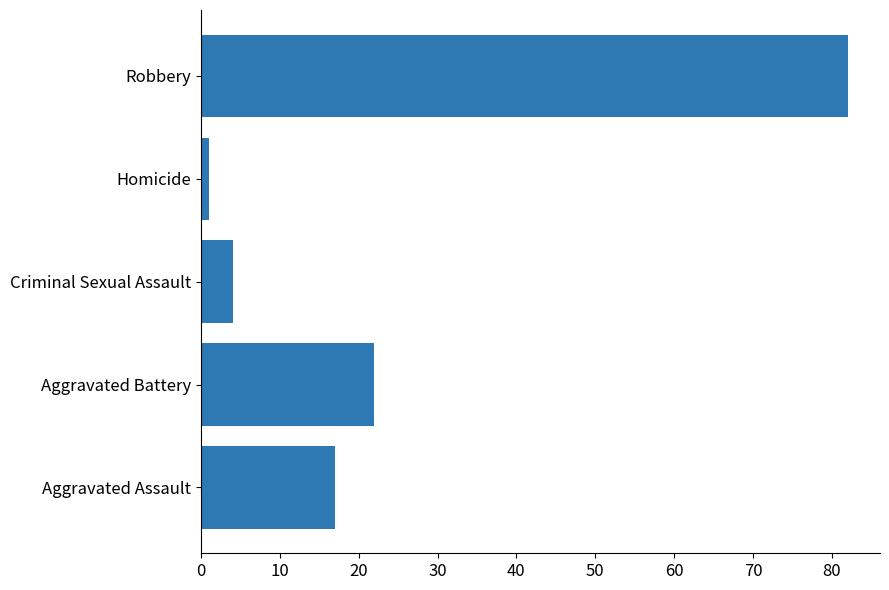

Reading top to bottom, what are all the values shown in this chart?

Robbery=82	Homicide=1	Criminal Sexual Assault=4	Aggravated Battery=22	Aggravated Assault=17